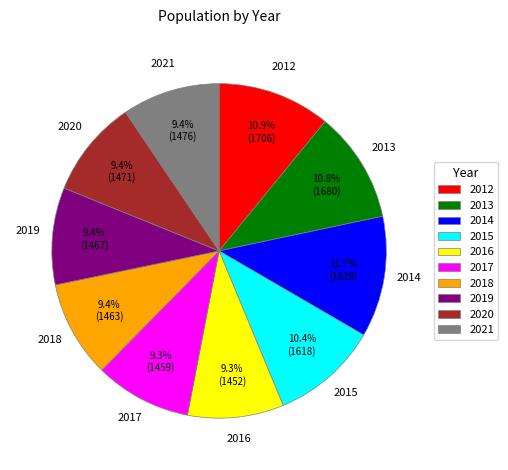

To the nearest percent, what percentage of the pie is 2020?

9%